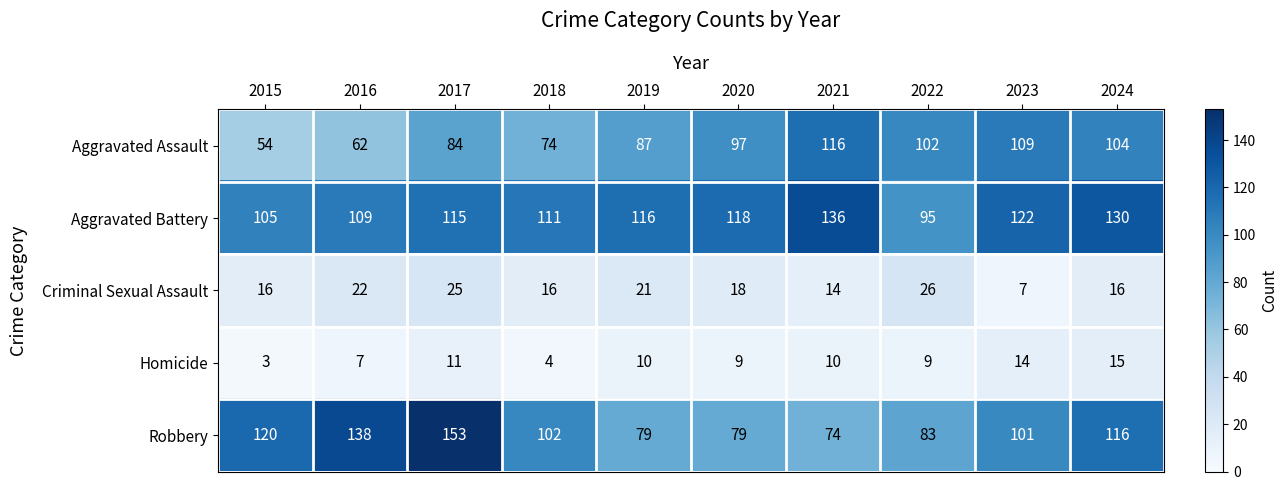

At which label does Criminal Sexual Assault first exceed 18?

2016